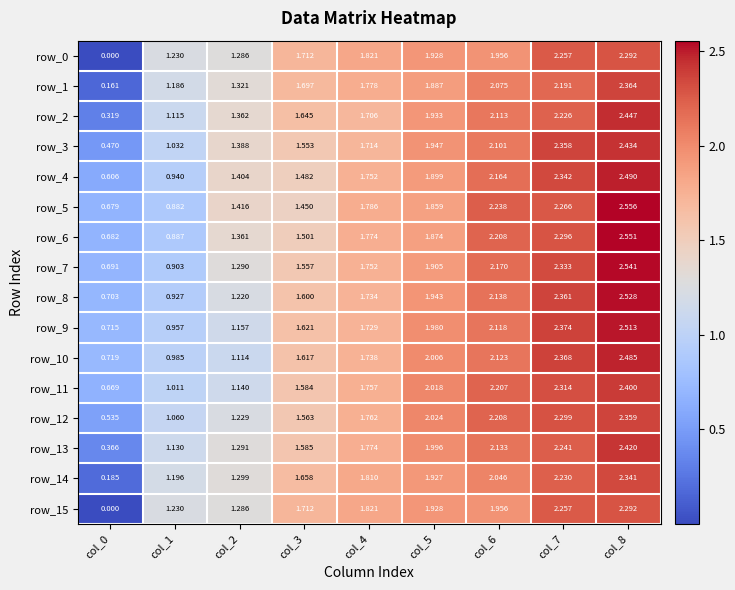

How many values in the row_11 series are below 1?

1